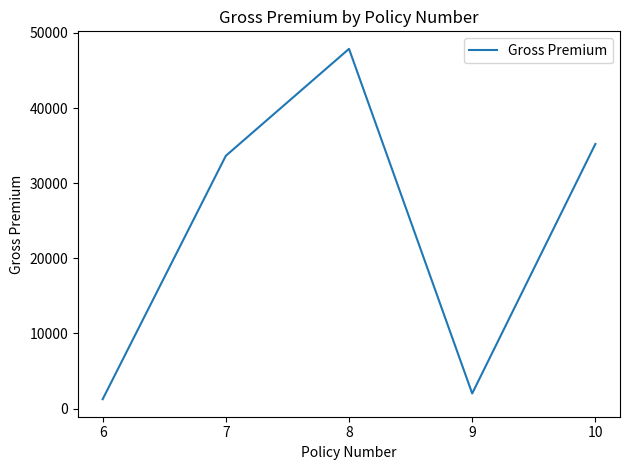

What is the approximate value at 9?

2012.0